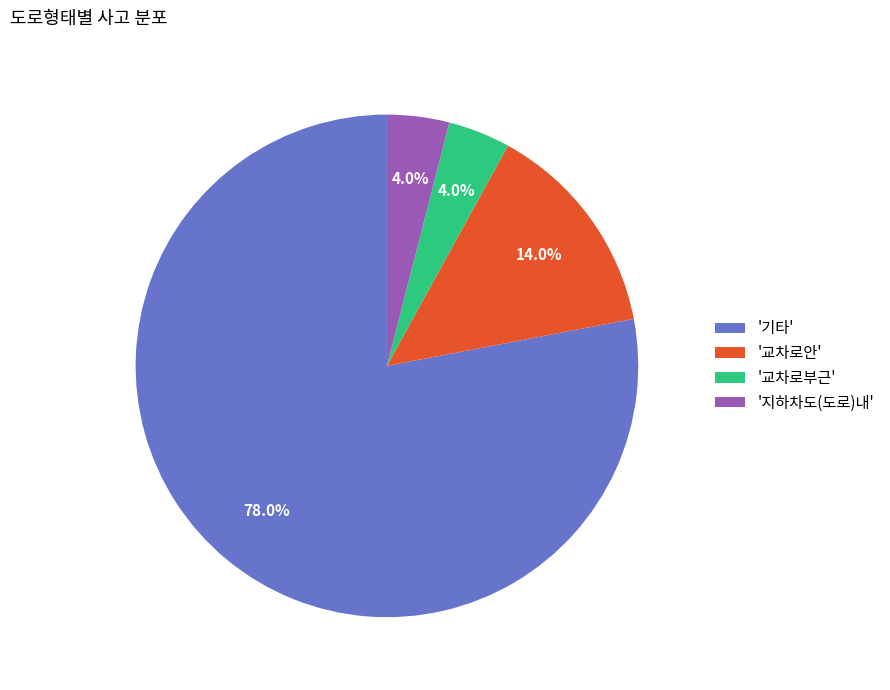

Which category accounts for the majority?

'기타'